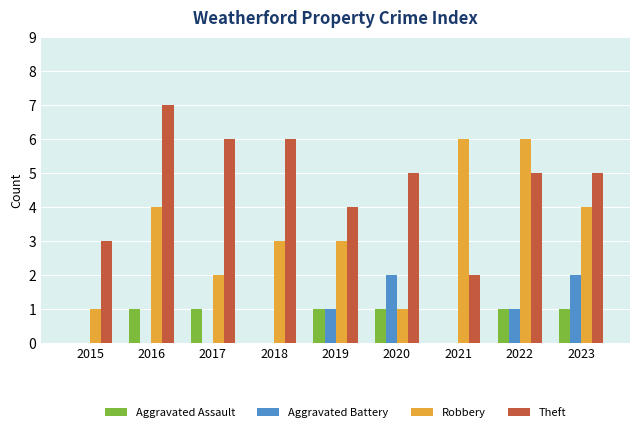

What is the total value across all series at 2019?

9